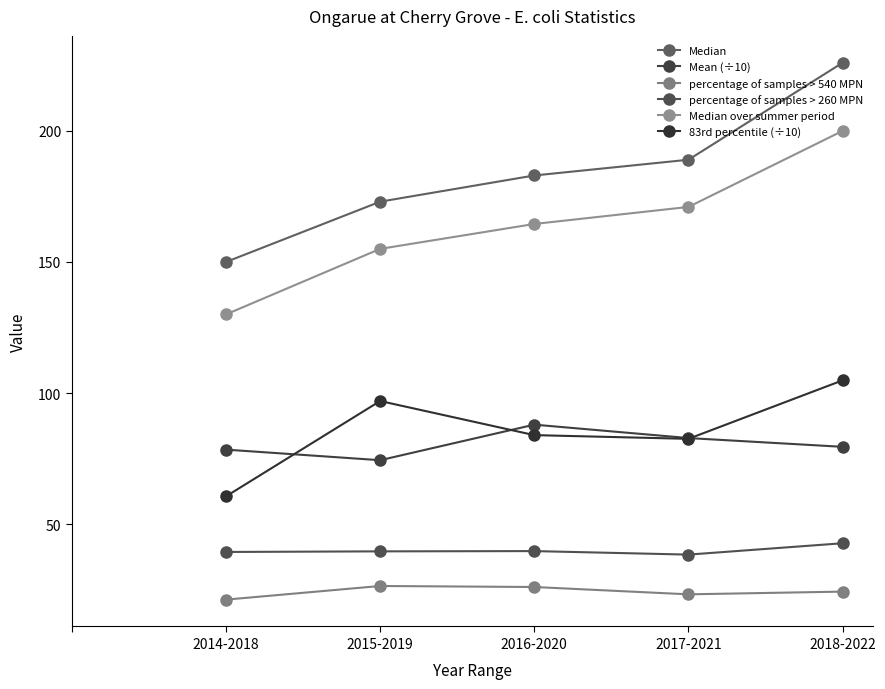

Reading right to left, list all the values displayed in this chart.

Median: 2018-2022=226.0	2017-2021=189.0	2016-2020=183.0	2015-2019=173.0	2014-2018=150.0
Mean (÷10): 2018-2022=79.5	2017-2021=82.8	2016-2020=88.0	2015-2019=74.4	2014-2018=78.4
percentage of samples > 540 MPN: 2018-2022=24.3	2017-2021=23.2	2016-2020=26.0	2015-2019=26.4	2014-2018=21.2
percentage of samples > 260 MPN: 2018-2022=42.7	2017-2021=38.4	2016-2020=39.7	2015-2019=39.6	2014-2018=39.4
Median over summer period: 2018-2022=200.0	2017-2021=171.0	2016-2020=164.5	2015-2019=155.0	2014-2018=130.0
83rd percentile (÷10): 2018-2022=104.9	2017-2021=82.5	2016-2020=84.0	2015-2019=97.0	2014-2018=60.6